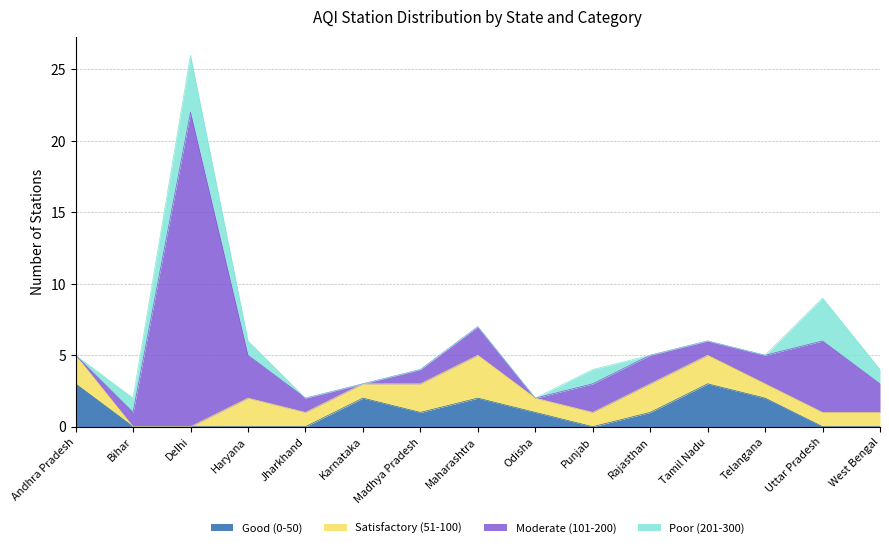

What is the total value across all series at Jharkhand?

2